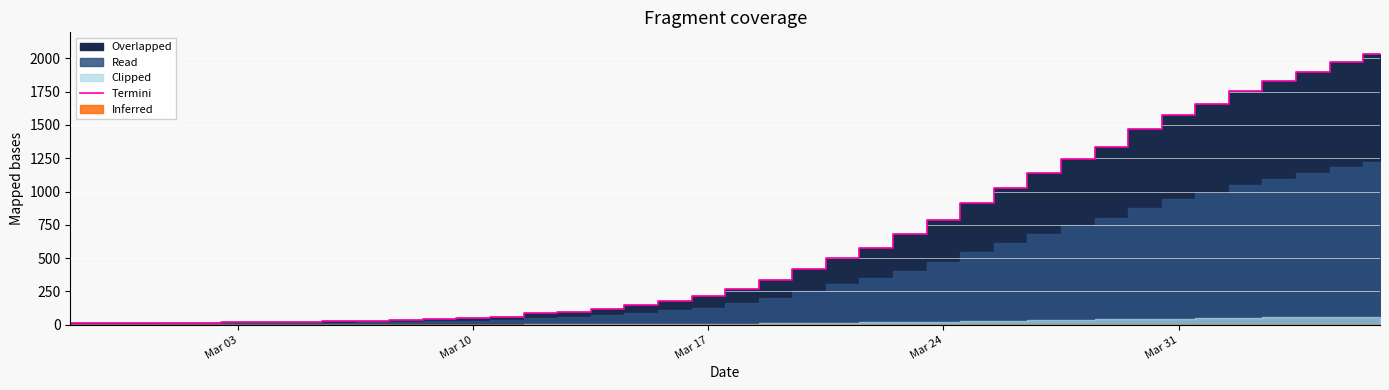

What is the greatest value displayed?

2032